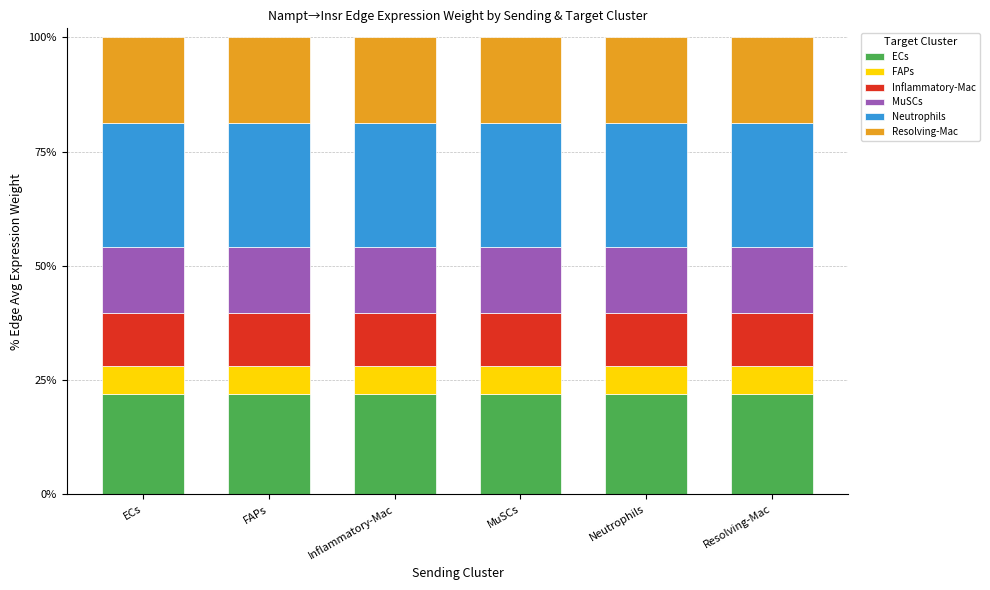

The value of ECs at ECs is 12.8. True or false?

False